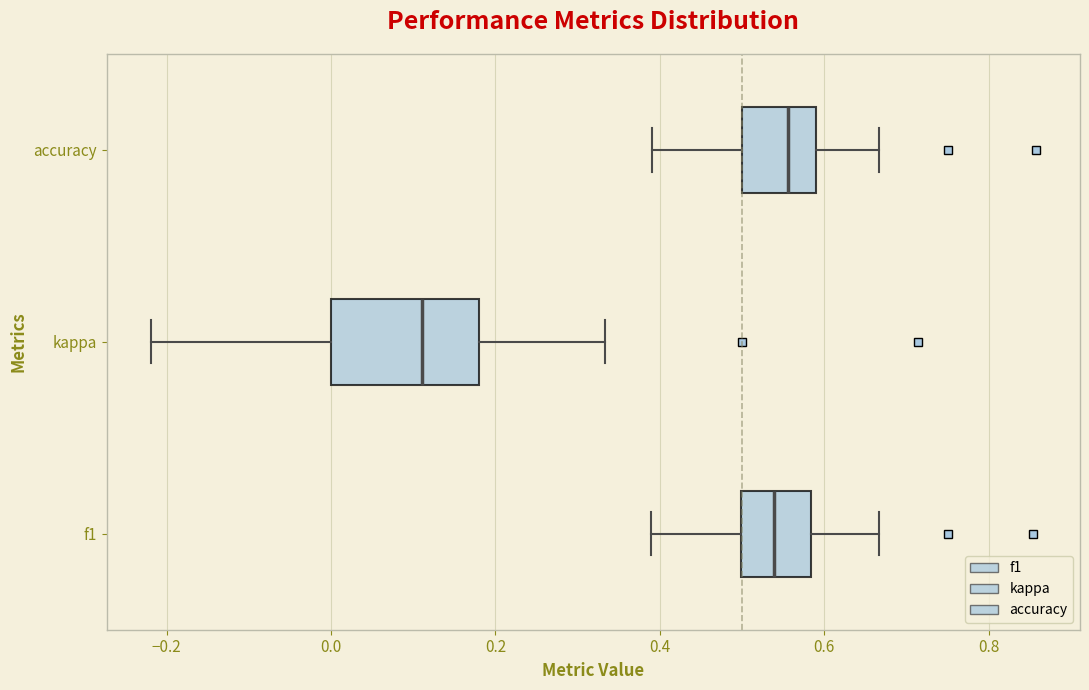

Reading bottom to top, read every box against the x-axis: the position of its median line, the range the box covers, and the ends of its whiskers. The values are not printed on the chart, so give them approximately, as read against the axis.

f1: median 0.54, box 0.50 to 0.58, whiskers 0.38 to 0.66
kappa: median 0.12, box 0.00 to 0.18, whiskers -0.22 to 0.34
accuracy: median 0.56, box 0.50 to 0.58, whiskers 0.40 to 0.66